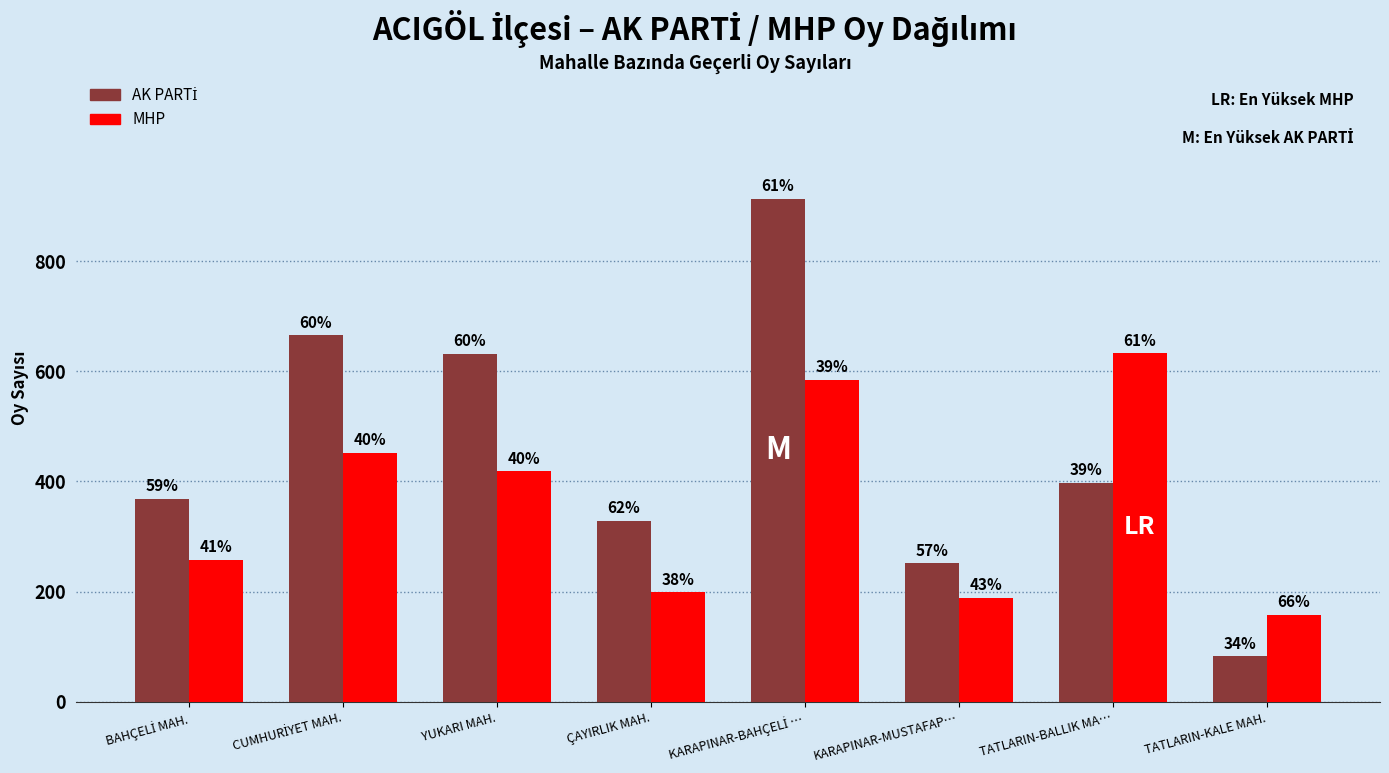

What is the sum of the MHP values at KARAPINAR-BAHÇELİ … and TATLARIN-BALLIK MA…?

1218